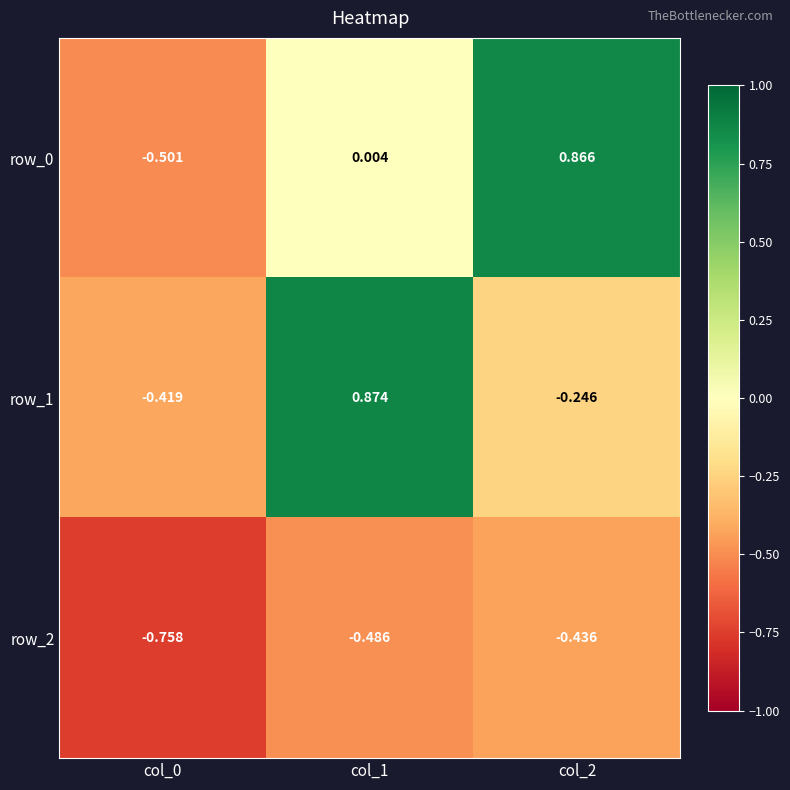

At which category is the sum across all series the highest?

col_1